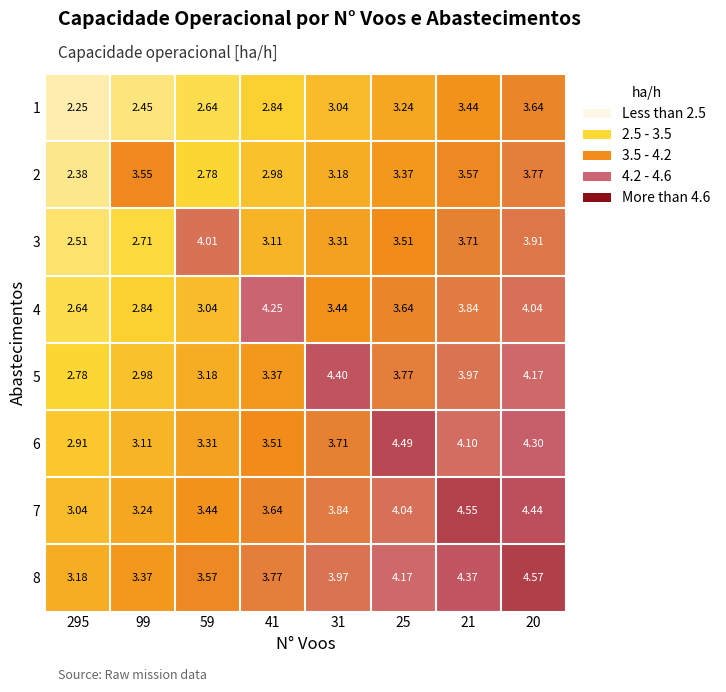

Is the value of 3 at 295 greater than the value of 2 at 20?

No